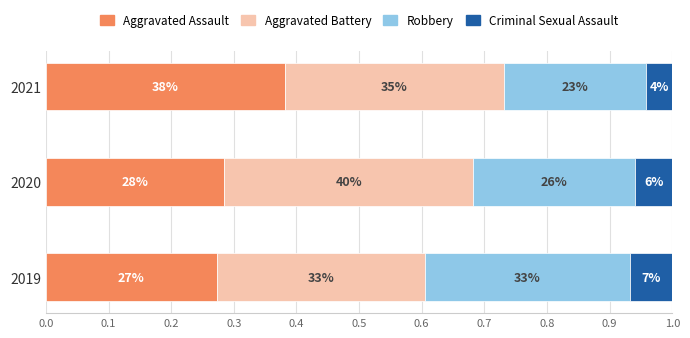

What are all the series names shown in the legend?

Aggravated Assault, Aggravated Battery, Robbery, Criminal Sexual Assault